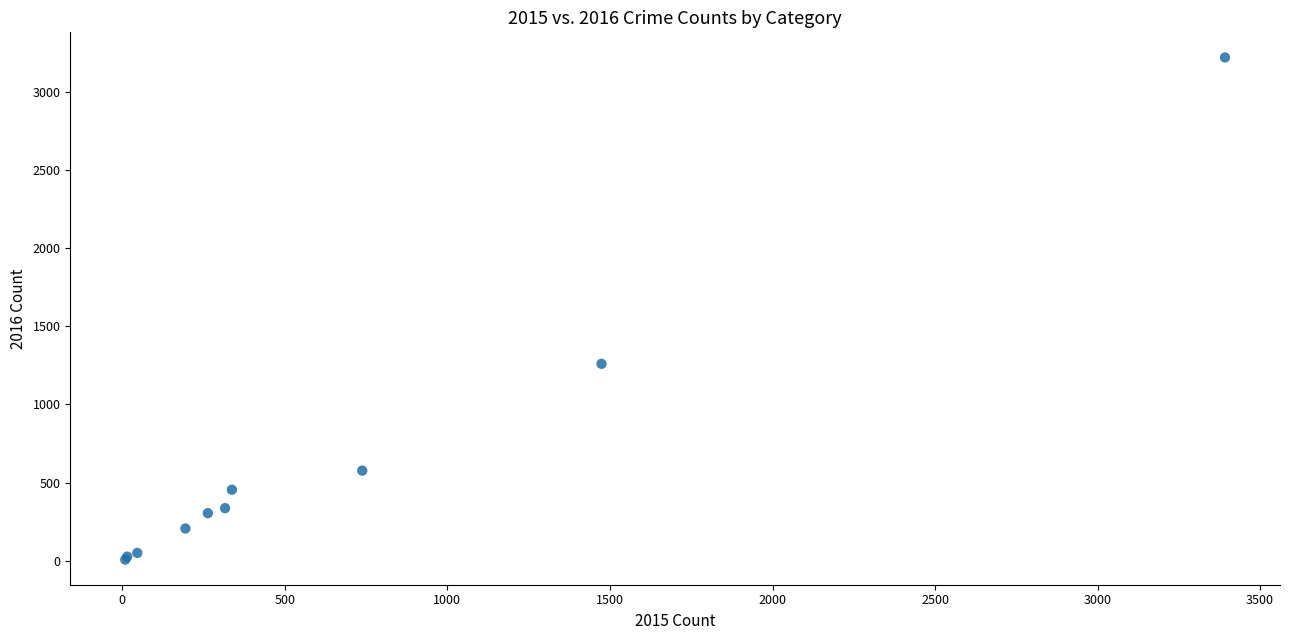

What Y value in the scatter plot is closest to 1612?

1259